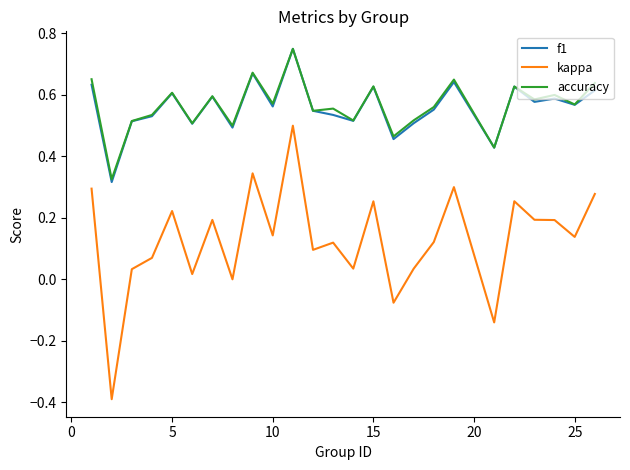

True or false: kappa and accuracy intersect in this chart.

False